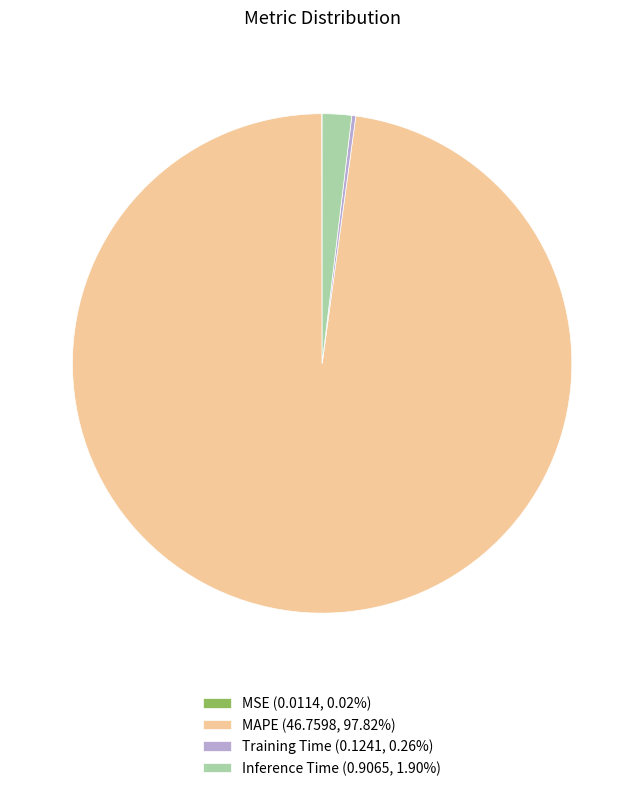

Does MAPE (46.7598, 97.82%) represent more than half of the total?

Yes